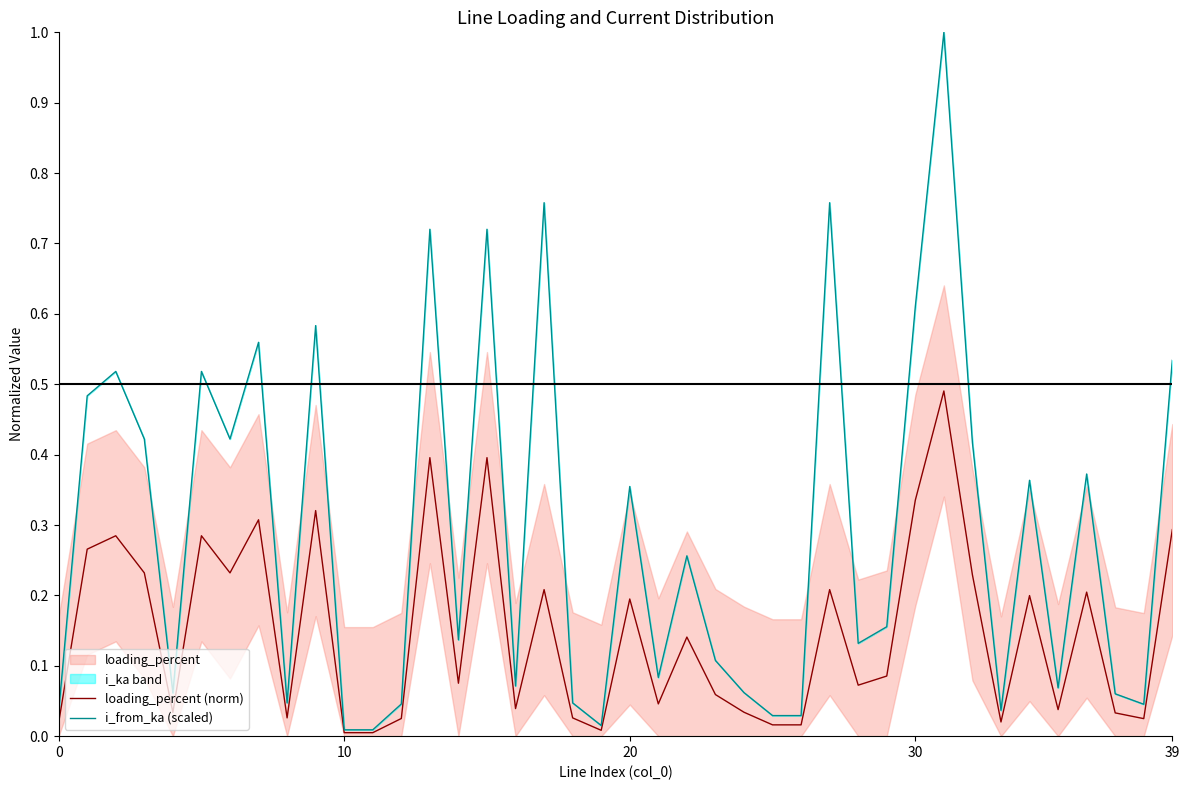

What is the spread (max minus min) of values at 27?

0.5